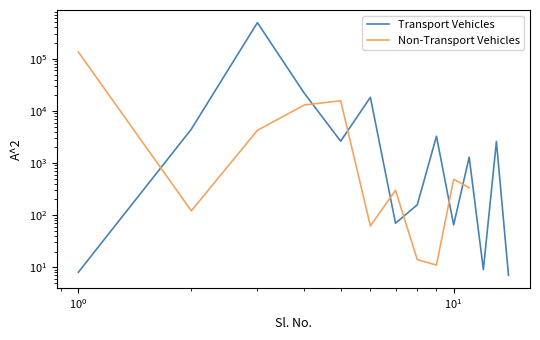

True or false: Transport Vehicles has more than 0 interior local peaks.

True